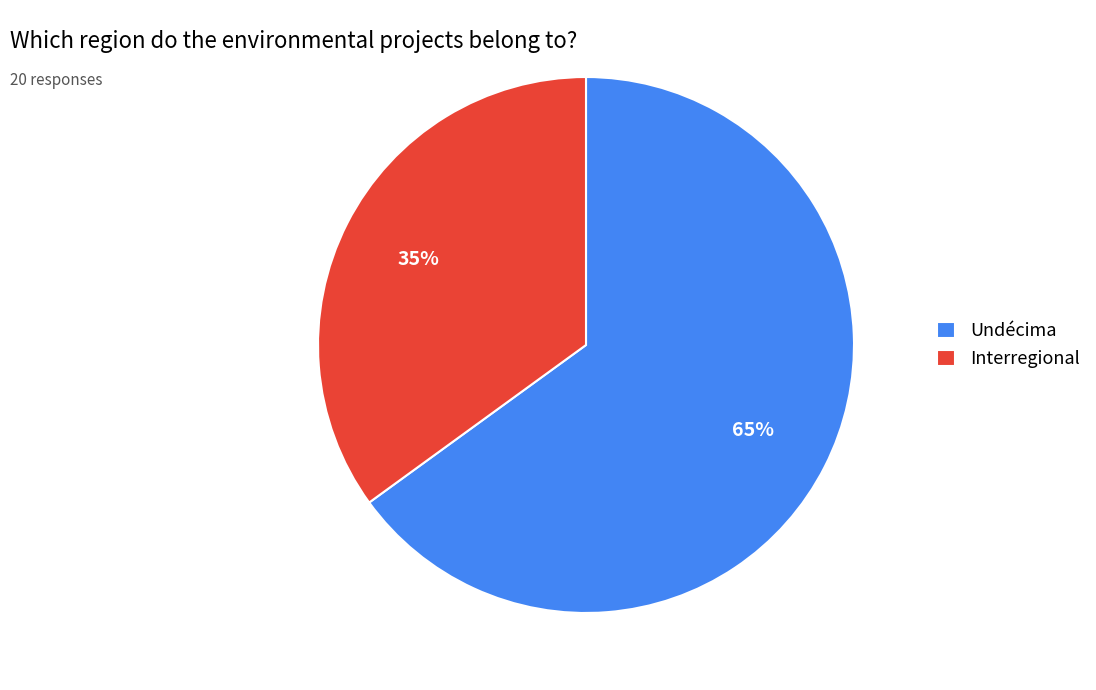

To the nearest percent, what portion does Interregional represent?

35%